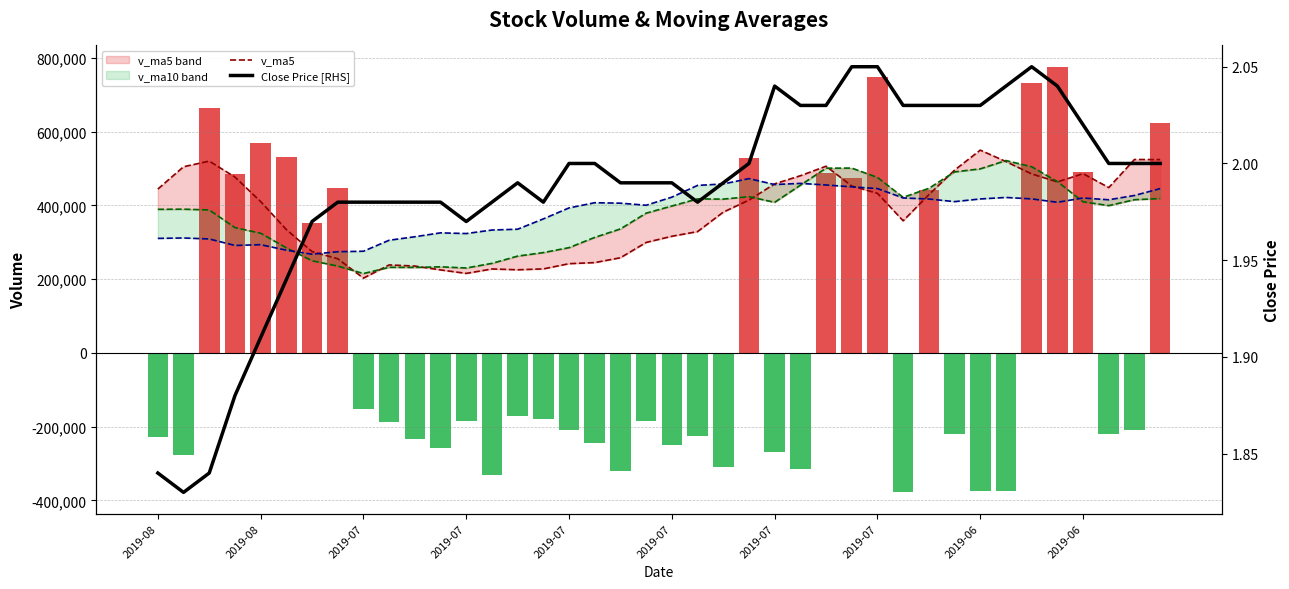

How many series are shown in this chart?

6